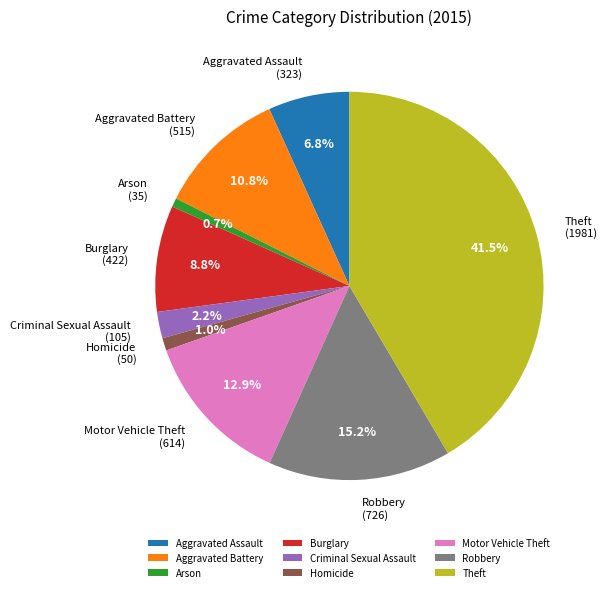

How many slices are in this pie chart?

9